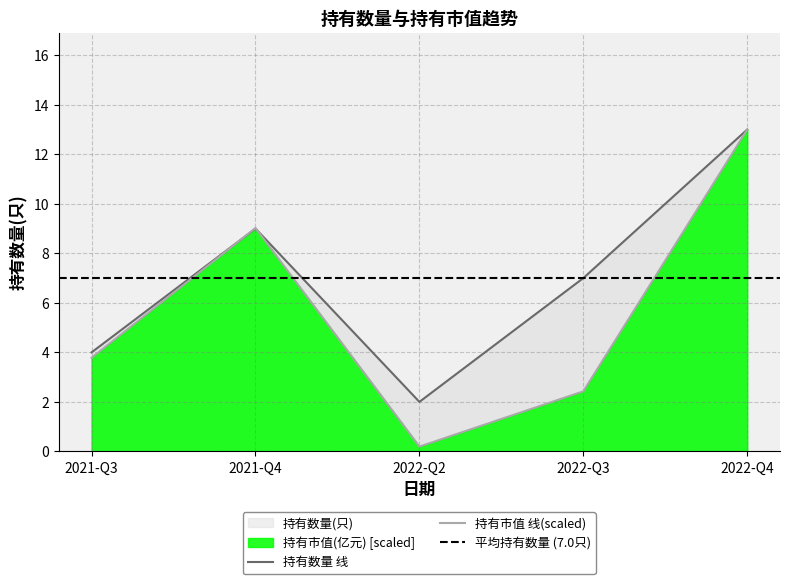

Which series ends up on top after the final intersection of 持有市值(亿元) and 持有数量(只)?

持有数量(只)